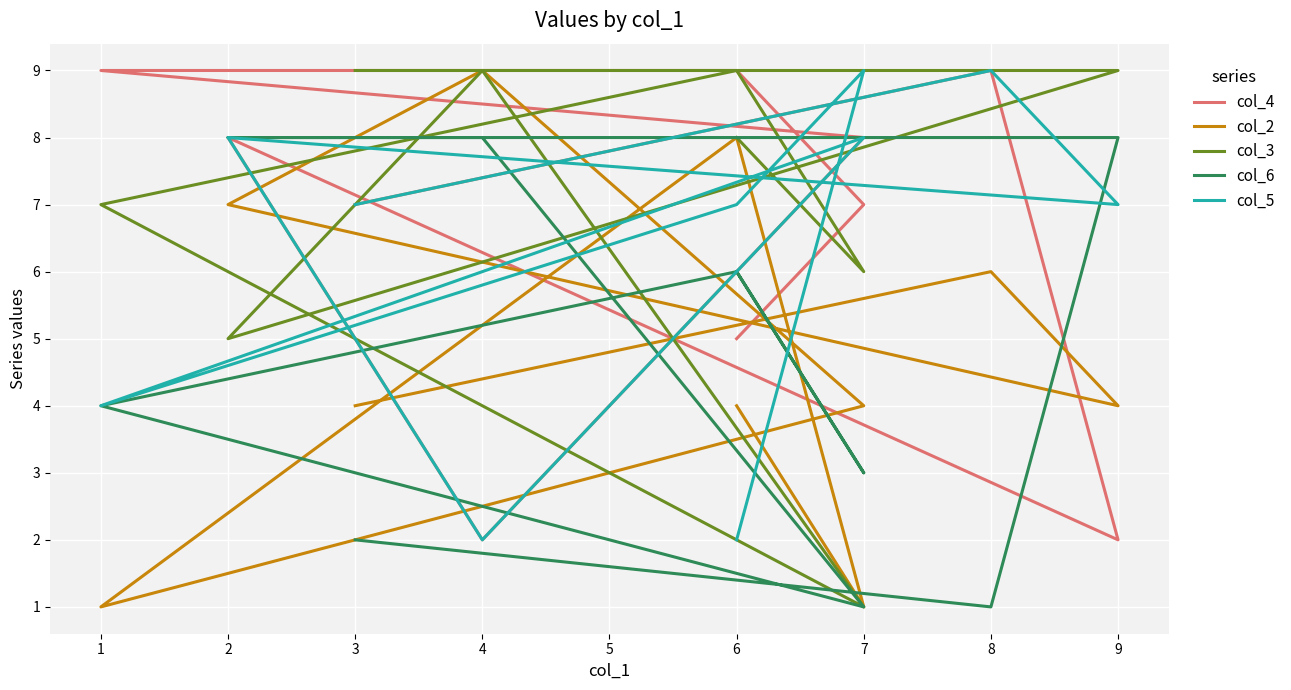

What are all the series names shown in the legend?

col_4, col_2, col_3, col_6, col_5